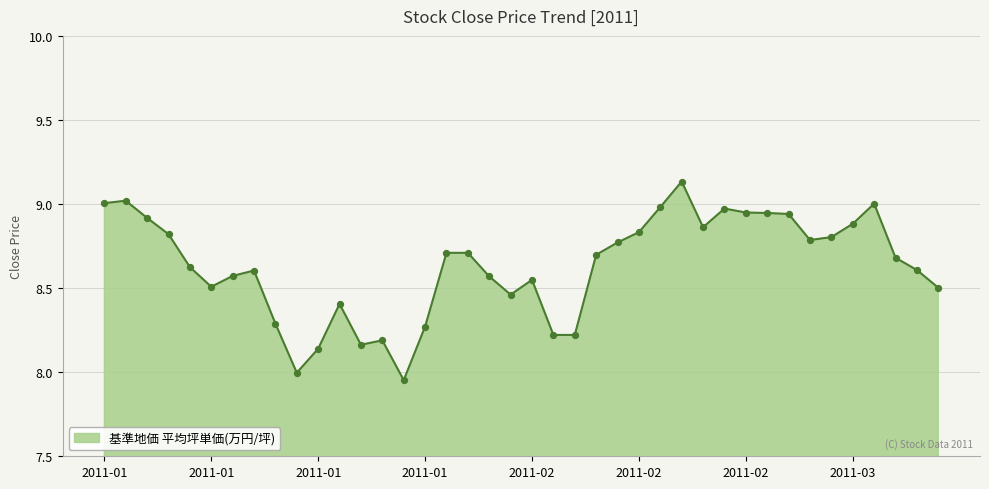

What is the difference between the maximum and minimum values?

1.2